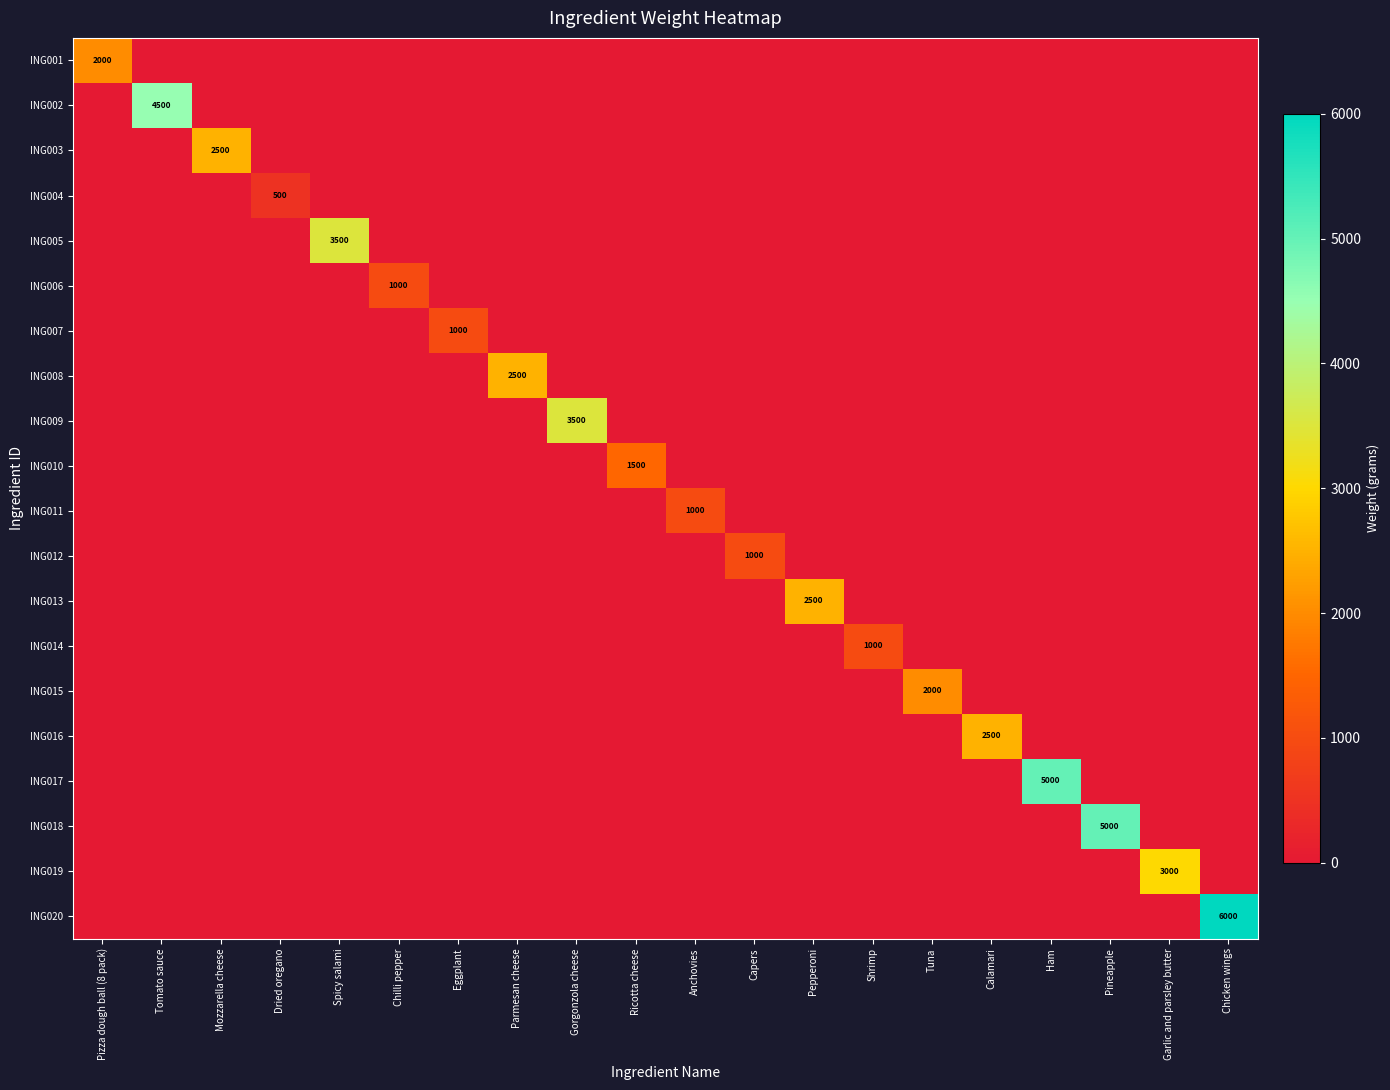

True or false: ING003 has a value of 2500 at Mozzarella cheese.

True